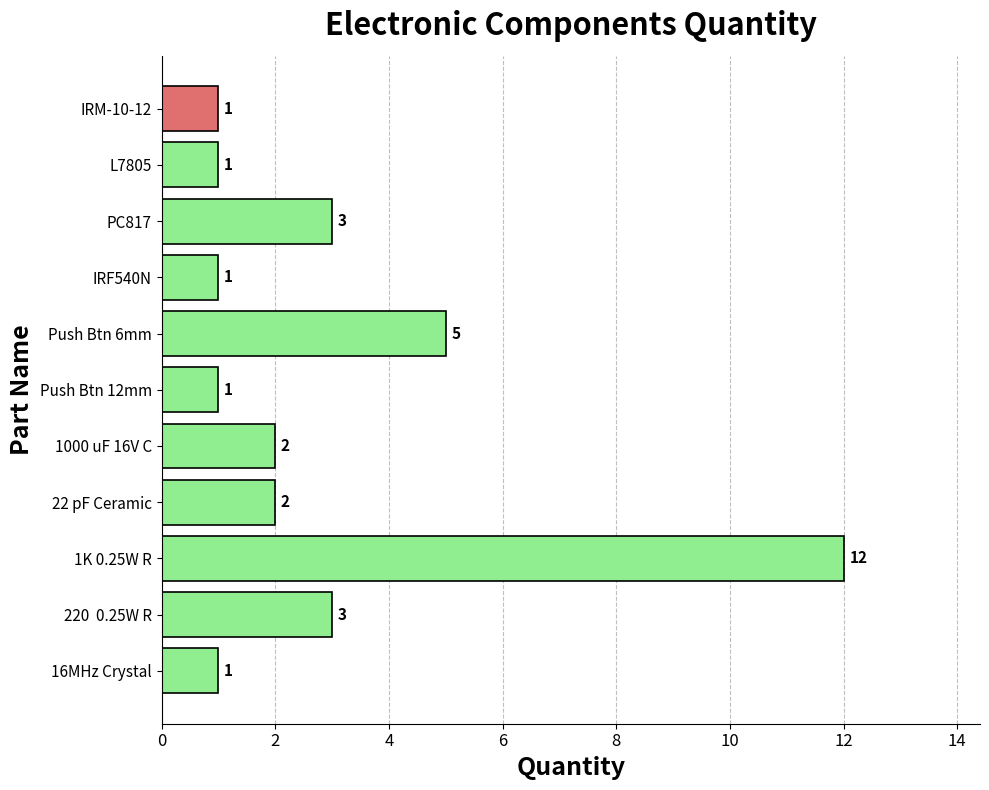

The chart shows a value of 1 at 22 pF Ceramic. True or false?

False